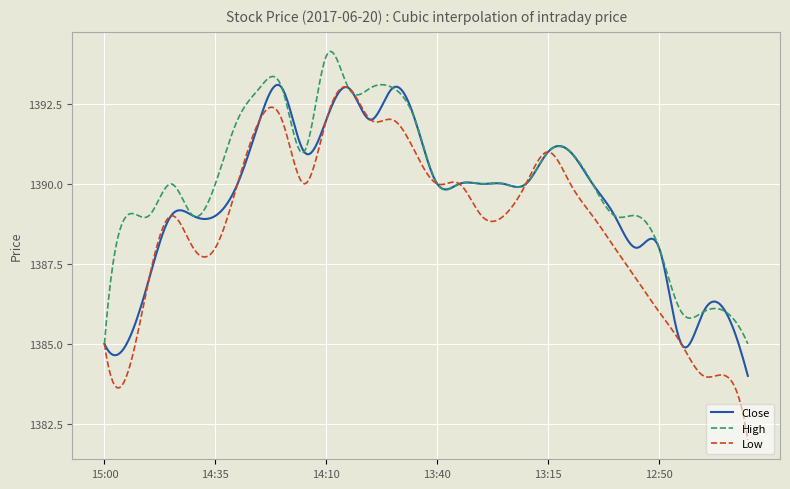

True or false: Close and Low intersect in this chart.

True